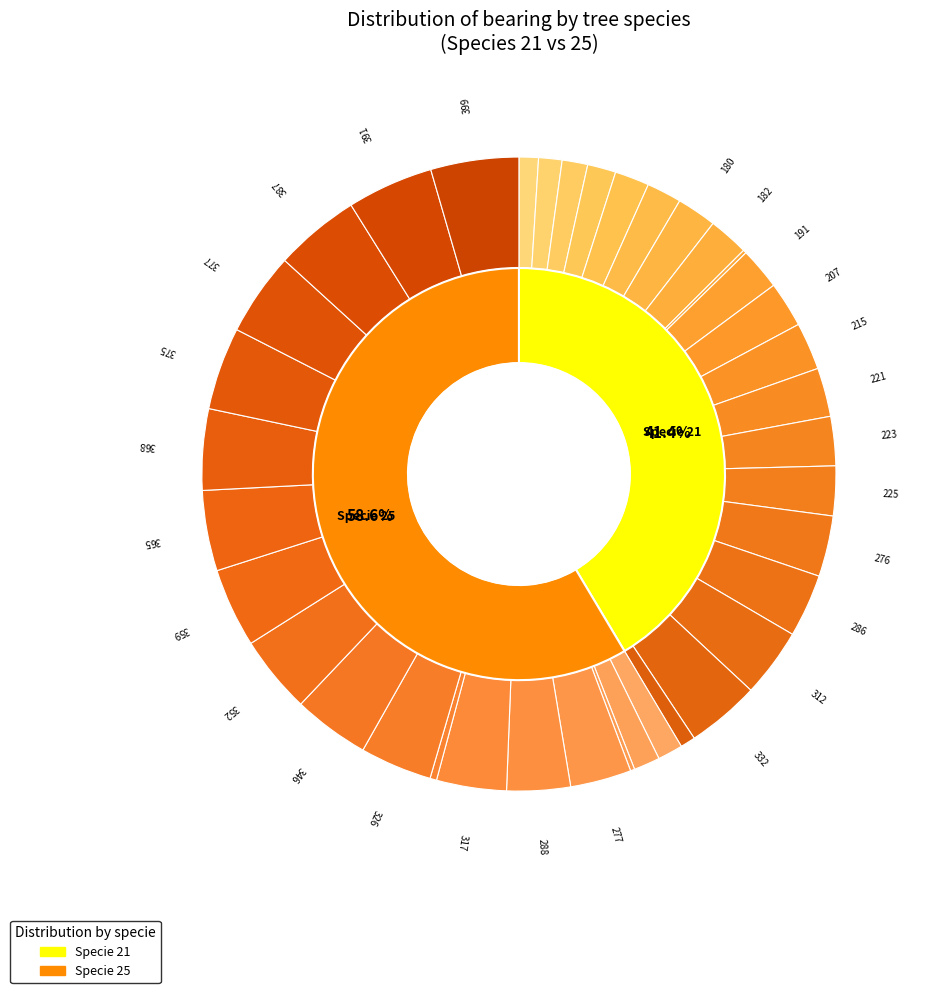

To the nearest percent, what is the difference between the largest and smallest slice percentages?

4%